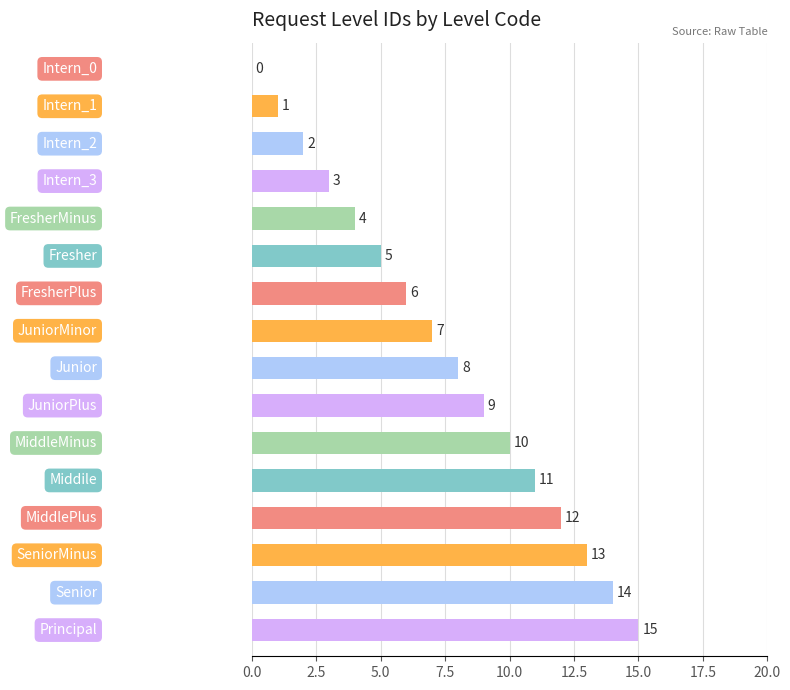

What is the maximum value shown in the chart?

15